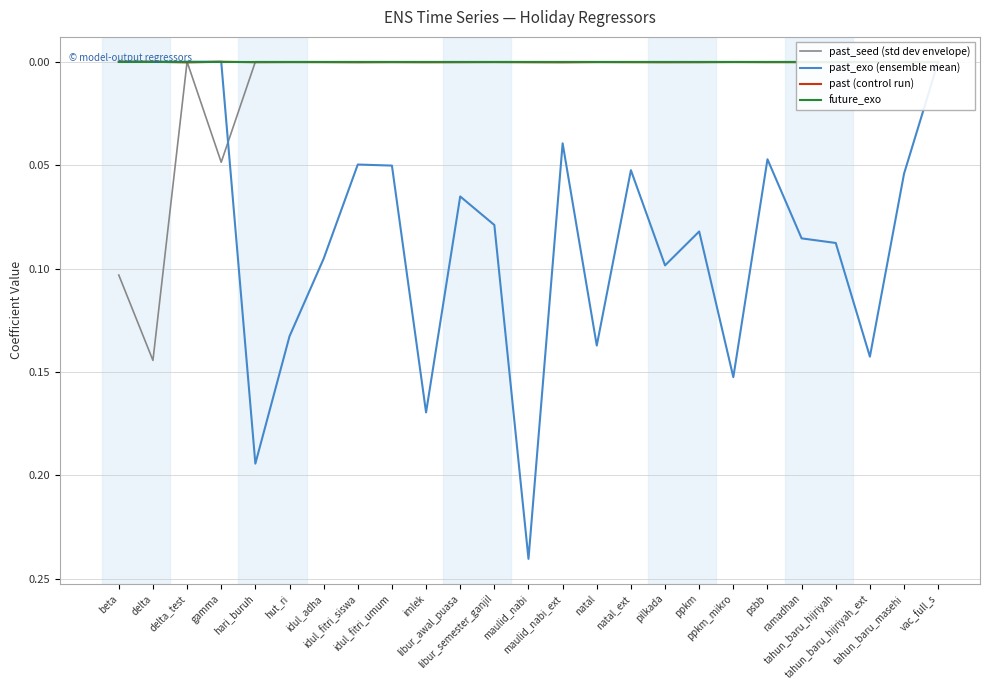

Between beta and ppkm, which series saw the biggest shift?

past_seed (std dev envelope)